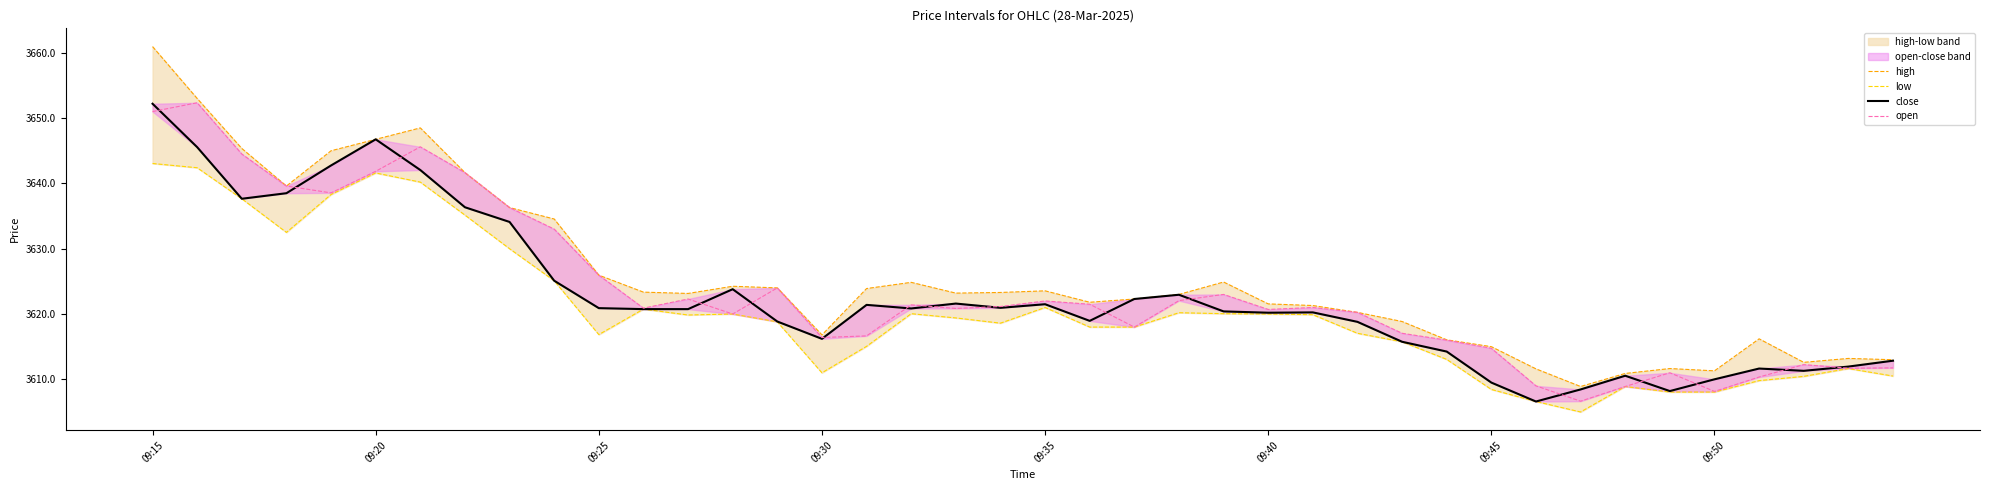

What is the value of the high point at the 8th from the left?

3641.7